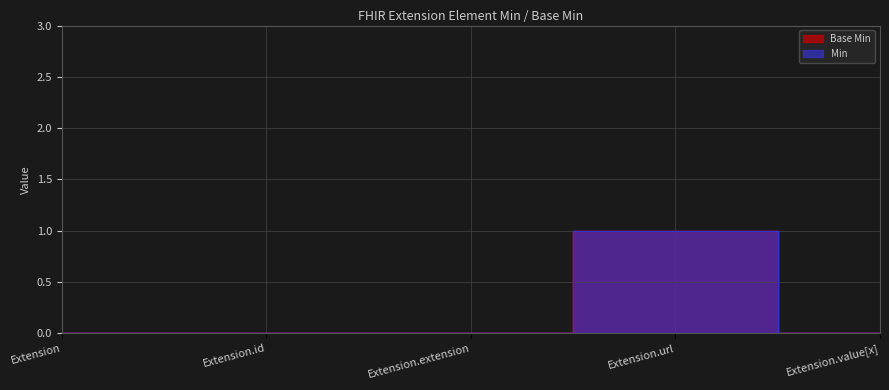

Reading left to right, extract all data points from this chart.

Base Min: Extension=0	Extension.id=0	Extension.extension=0	Extension.url=1	Extension.value[x]=0
Min: Extension=0	Extension.id=0	Extension.extension=0	Extension.url=1	Extension.value[x]=0